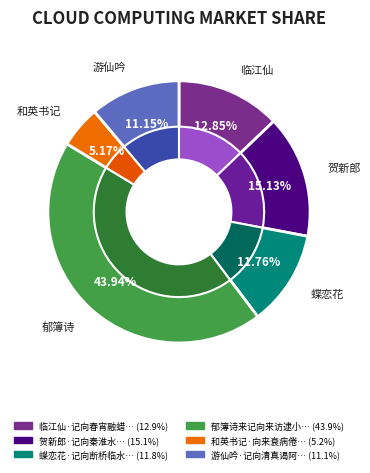

Does 临江仙·记向春宵融蜡 represent more than half of the total?

No